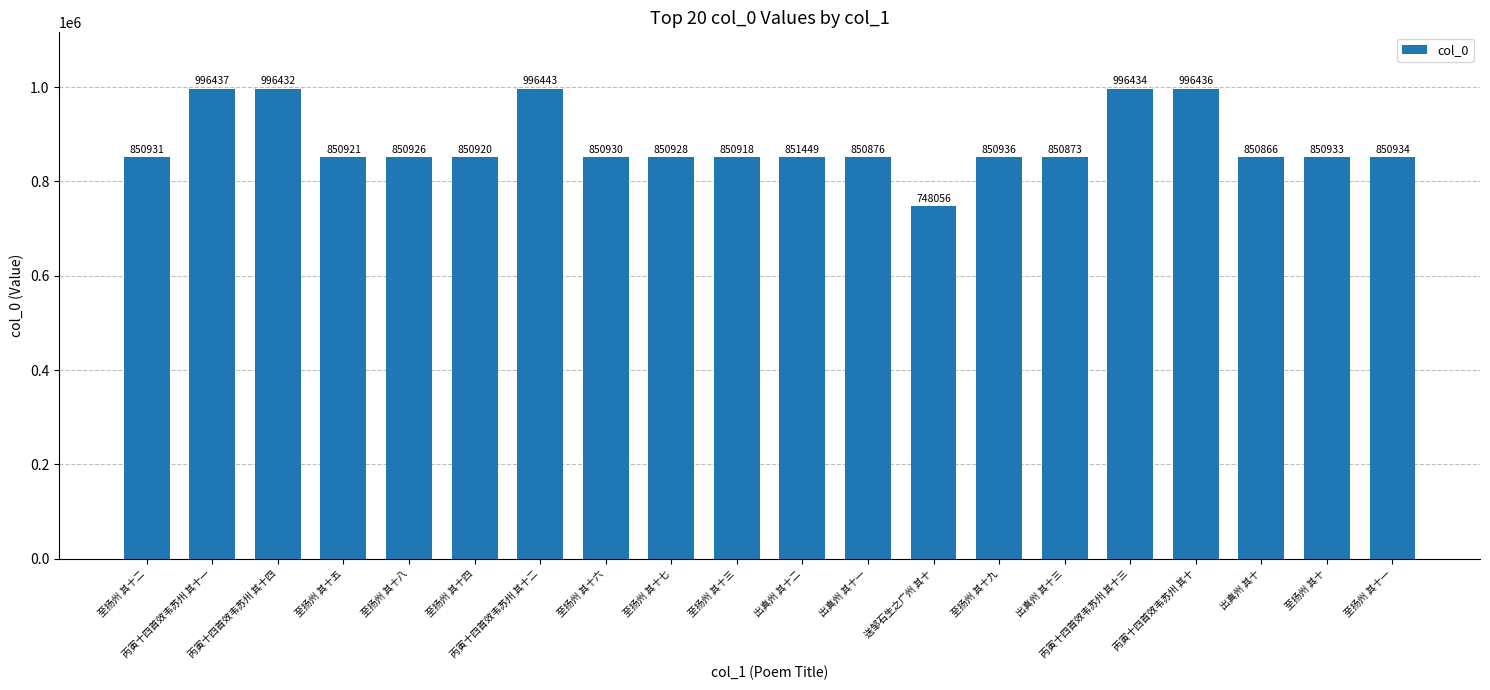

Reading left to right, extract all data points from this chart.

至扬州 其十二=850931	丙寅十四首效韦苏州 其十一=996437	丙寅十四首效韦苏州 其十四=996432	至扬州 其十五=850921	至扬州 其十八=850926	至扬州 其十四=850920	丙寅十四首效韦苏州 其十二=996443	至扬州 其十六=850930	至扬州 其十七=850928	至扬州 其十三=850918	出真州 其十二=851449	出真州 其十一=850876	送邹石生之广州 其十=748056	至扬州 其十九=850936	出真州 其十三=850873	丙寅十四首效韦苏州 其十三=996434	丙寅十四首效韦苏州 其十=996436	出真州 其十=850866	至扬州 其十=850933	至扬州 其十一=850934